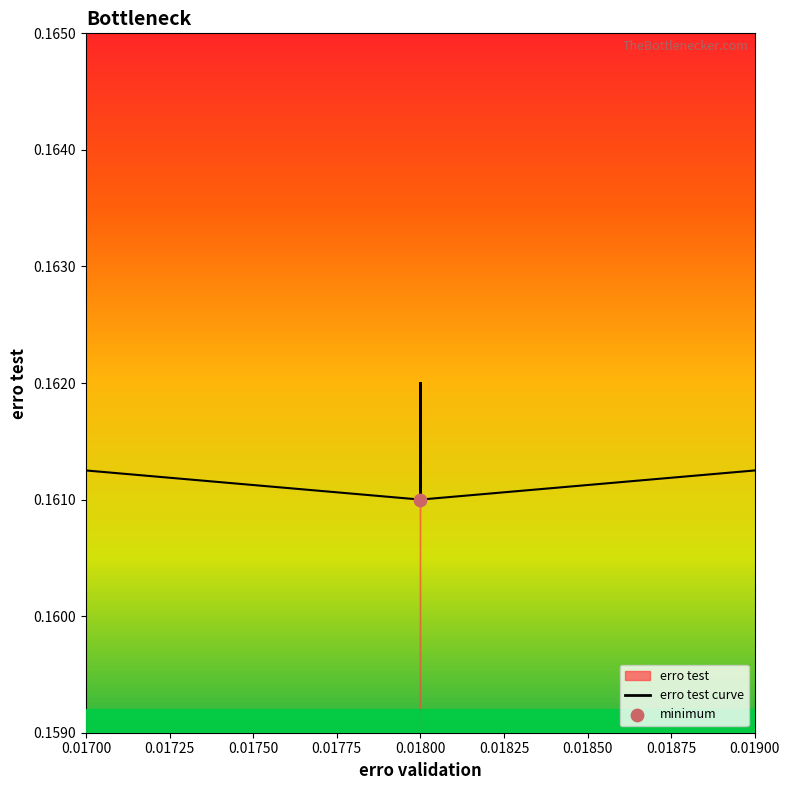

Between 0.01775 and 0.01700, which is larger?

0.01700